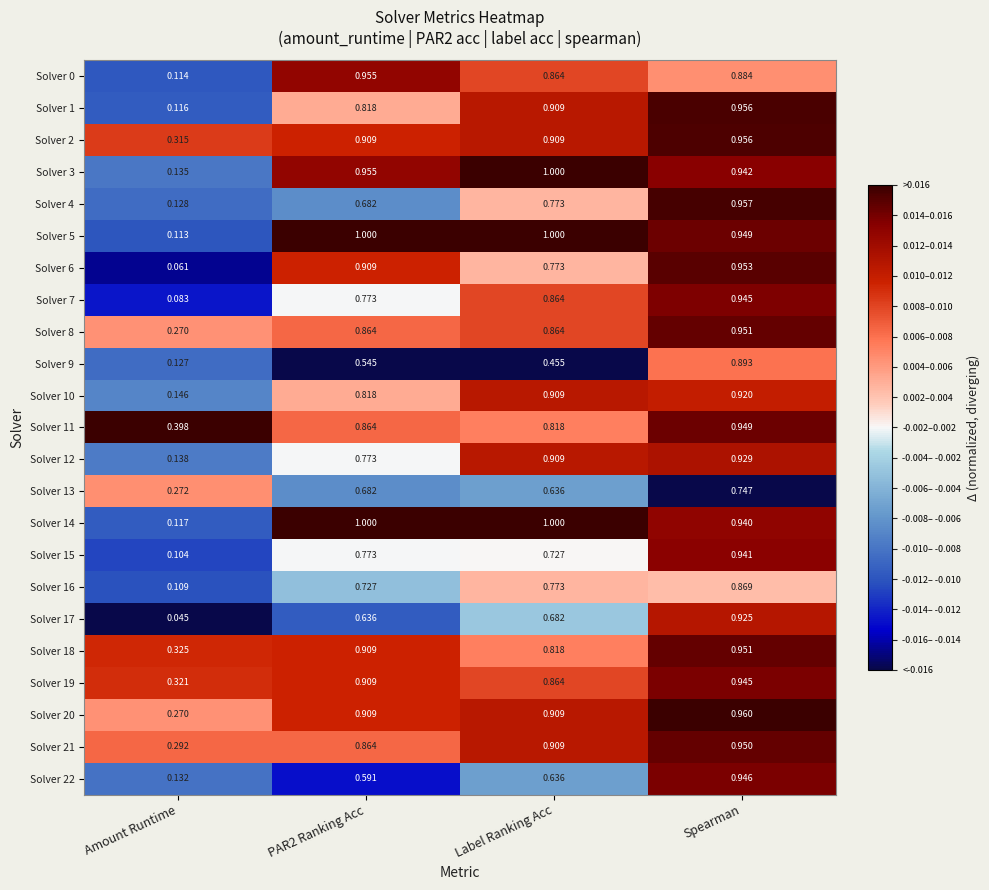

At how many categories does at least one series exceed 0?

4